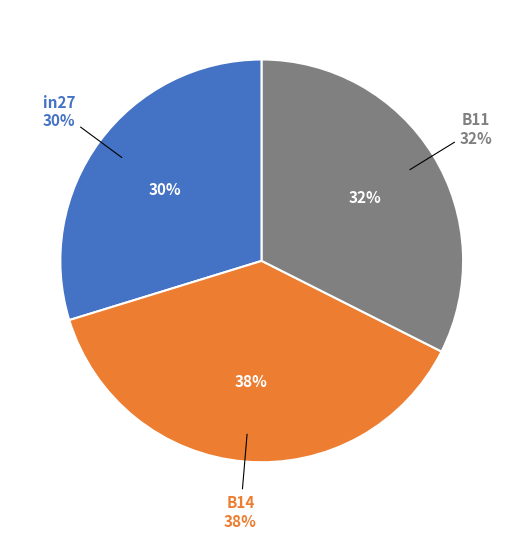

Count the number of slices in the pie.

3